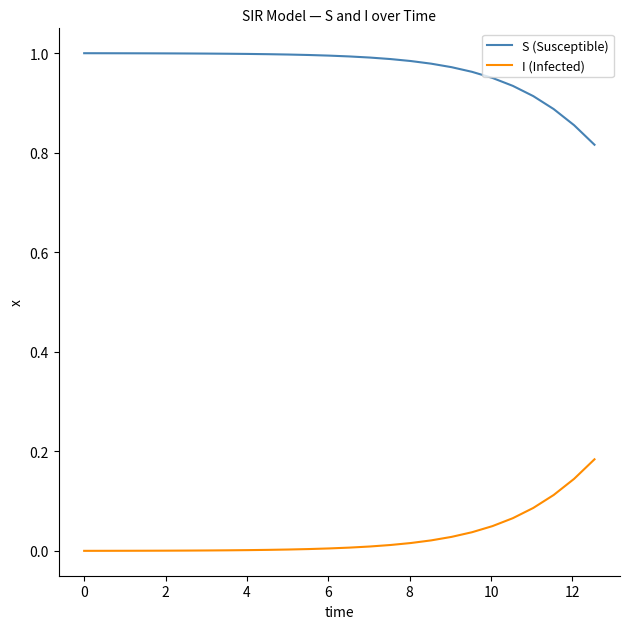

List the series in order of their peak value, lowest first.

I (Infected), S (Susceptible)